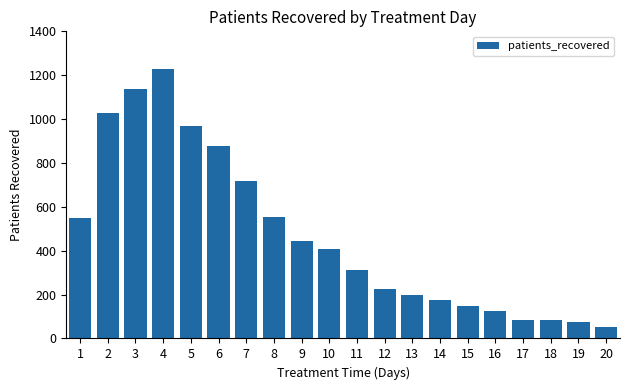

What is the smallest value displayed?

54